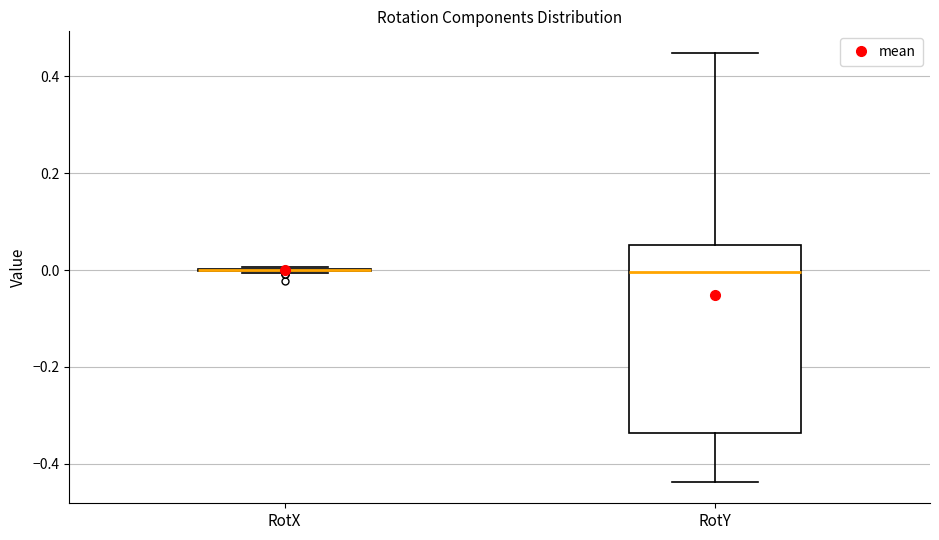

Which box is the tallest, from its lower edge to its upper edge?

RotY